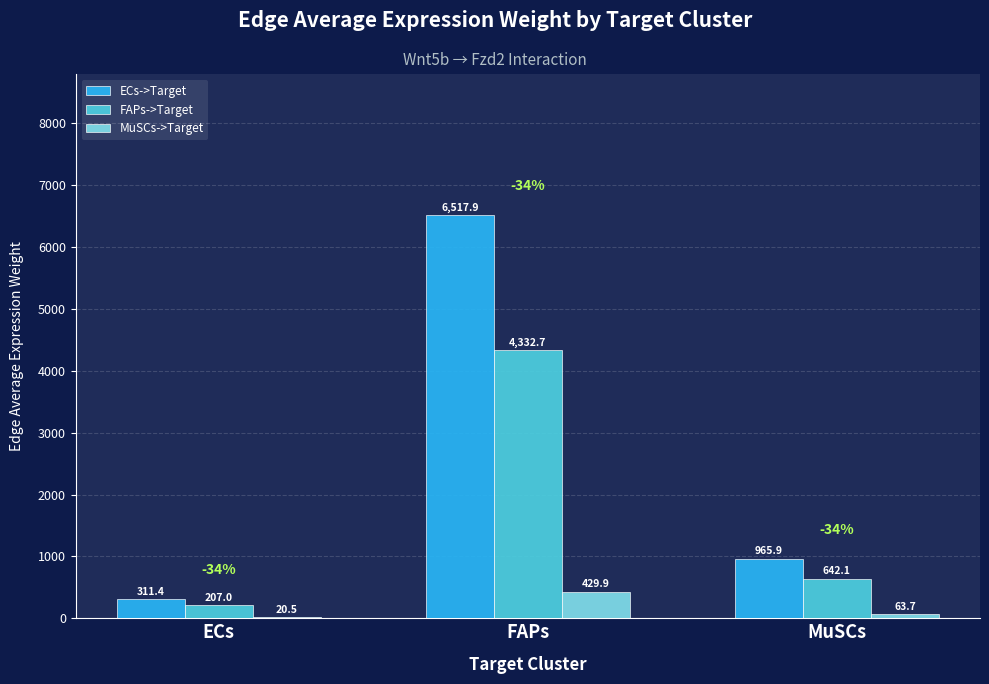

Reading right to left, list all the values displayed in this chart.

ECs->Target: MuSCs=965.9	FAPs=6517.9	ECs=311.4
FAPs->Target: MuSCs=642.1	FAPs=4332.7	ECs=207.0
MuSCs->Target: MuSCs=63.7	FAPs=429.9	ECs=20.5